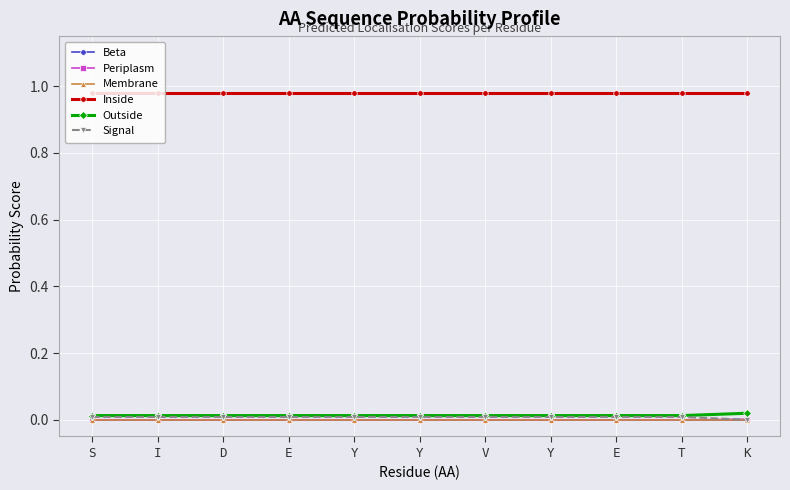

Rank the series by their maximum value, from highest to lowest.

Inside, Outside, Signal, Periplasm, Beta, Membrane